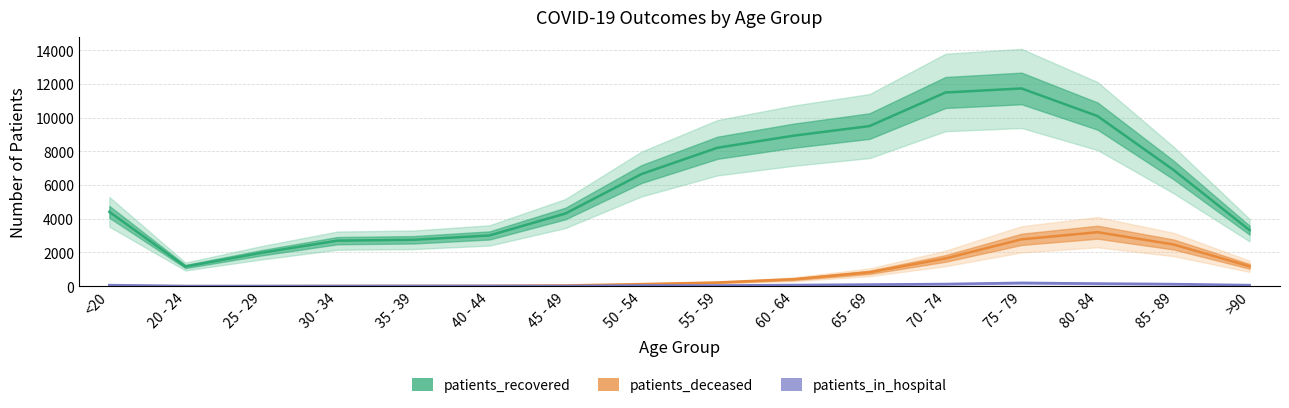

True or false: patients_deceased has a value of 25 at 30 - 34.

False